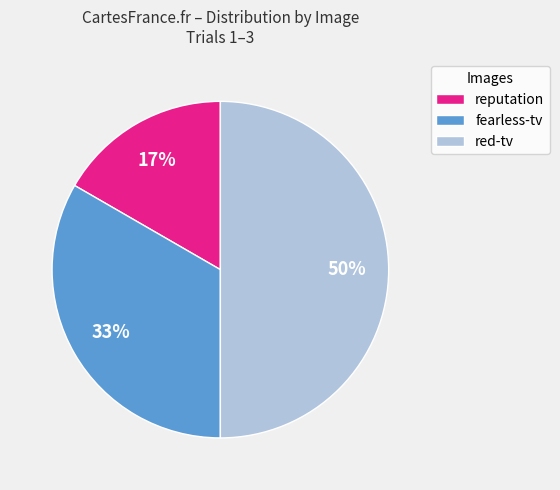

True or false: fearless-tv accounts for 21% of the total.

False